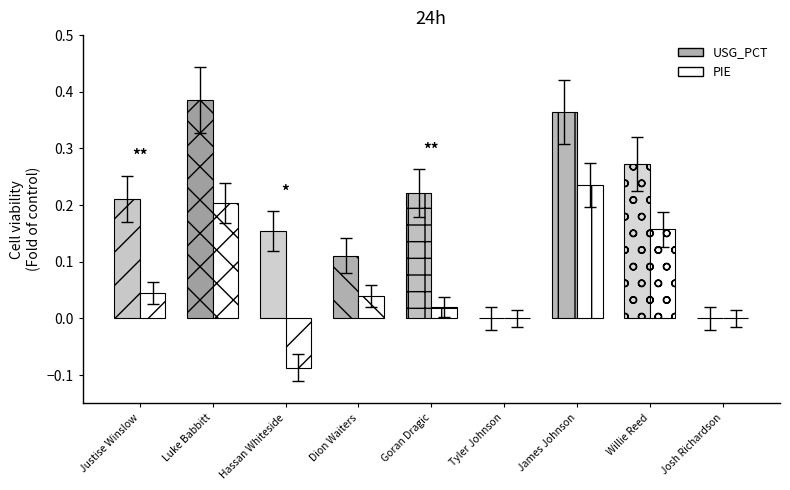

How many data points in PIE are less than 0?

1